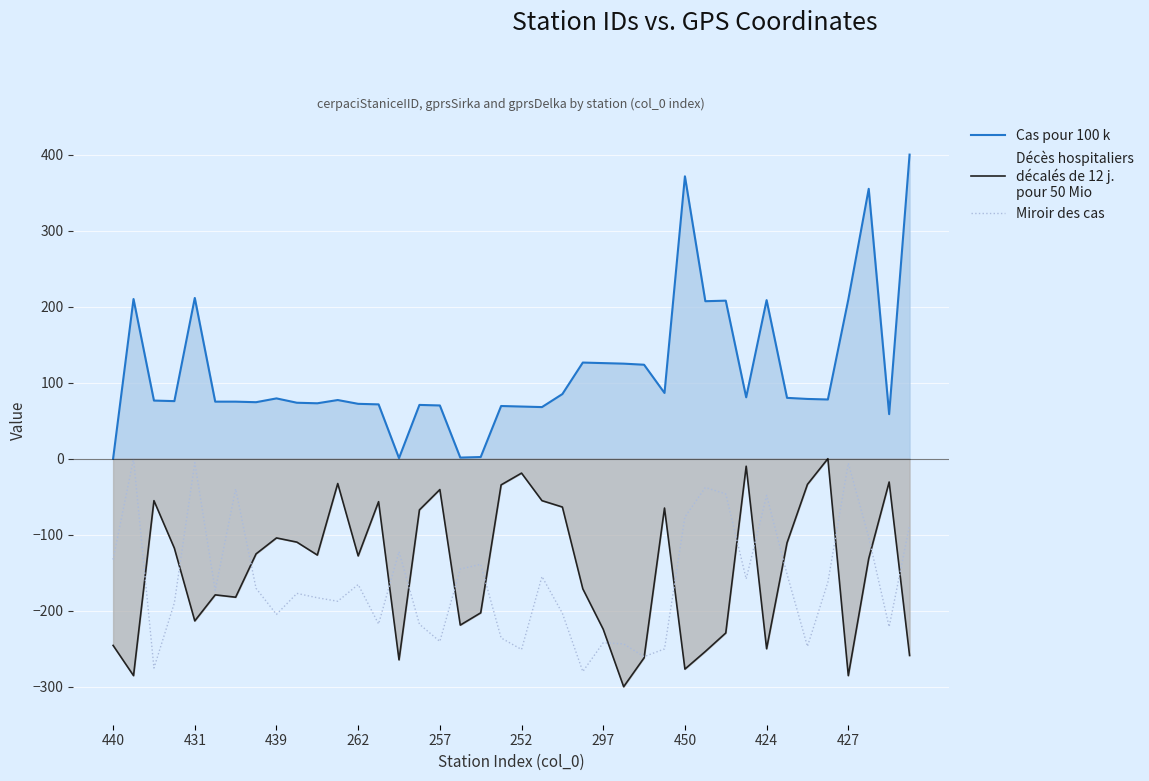

Which series has the largest total across all categories?

Cas pour 100 k